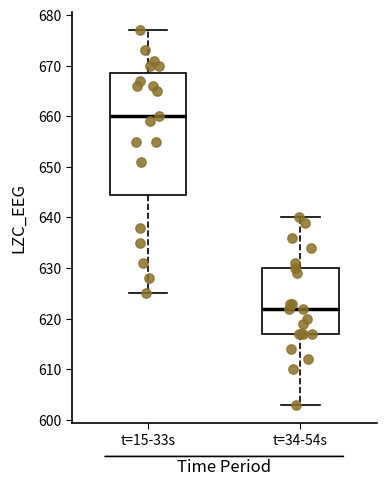

Where does the lower whisker of the box for t=34-54s end on the y-axis? The values are not printed on the chart, so give them approximately, as read against the axis.

603